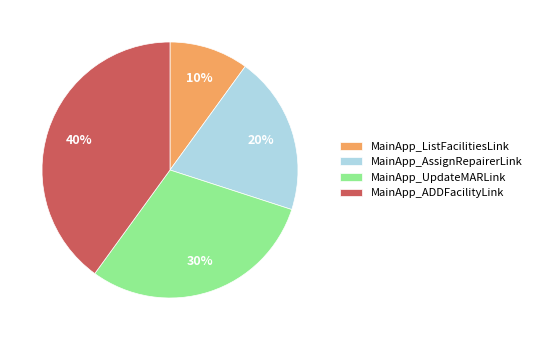

To the nearest percent, what percentage of the pie is MainApp_ADDFacilityLink?

40%